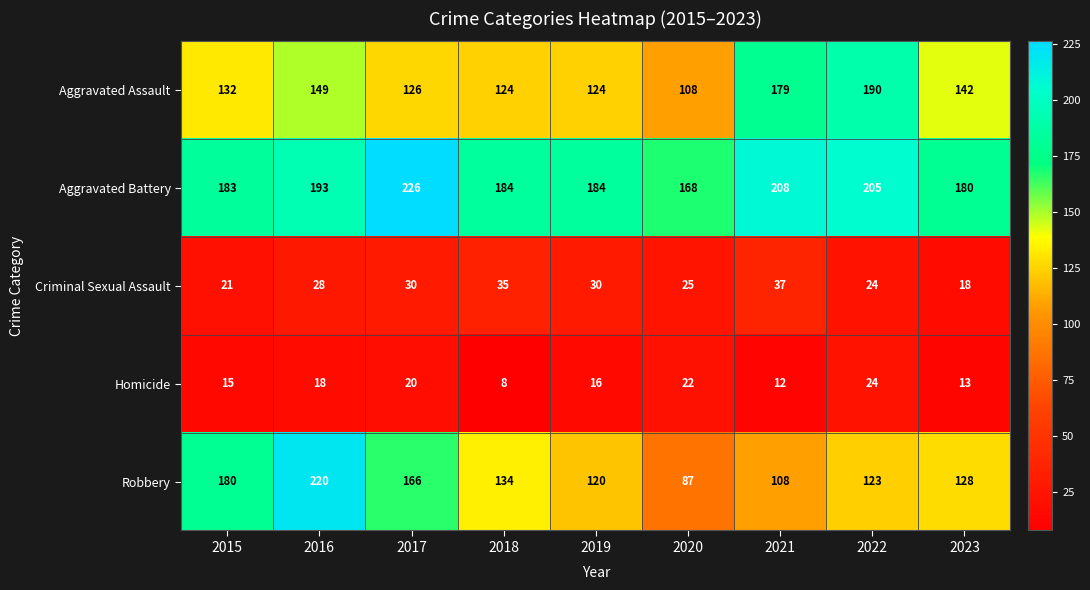

What is the minimum value for Aggravated Assault?

108